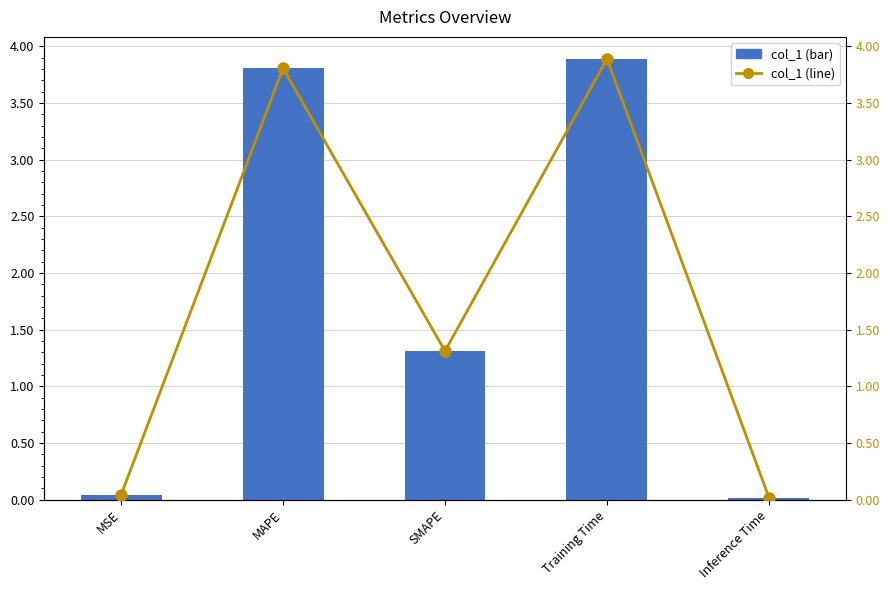

How many distinct data groups are displayed?

2